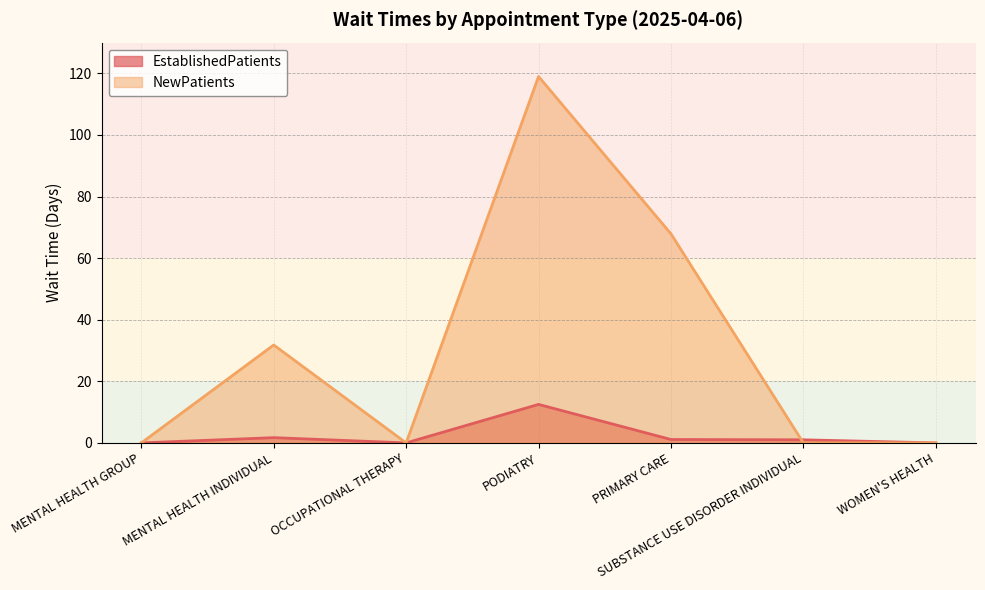

Between SUBSTANCE USE DISORDER INDIVIDUAL and PRIMARY CARE, which is larger?

PRIMARY CARE